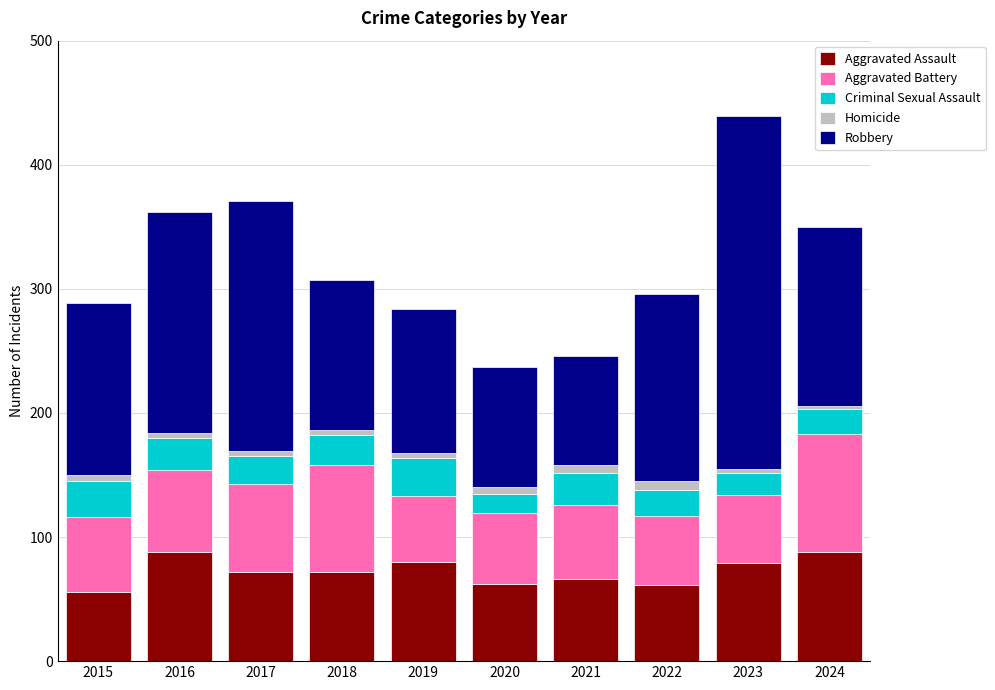

What is the maximum value for Aggravated Assault?

88